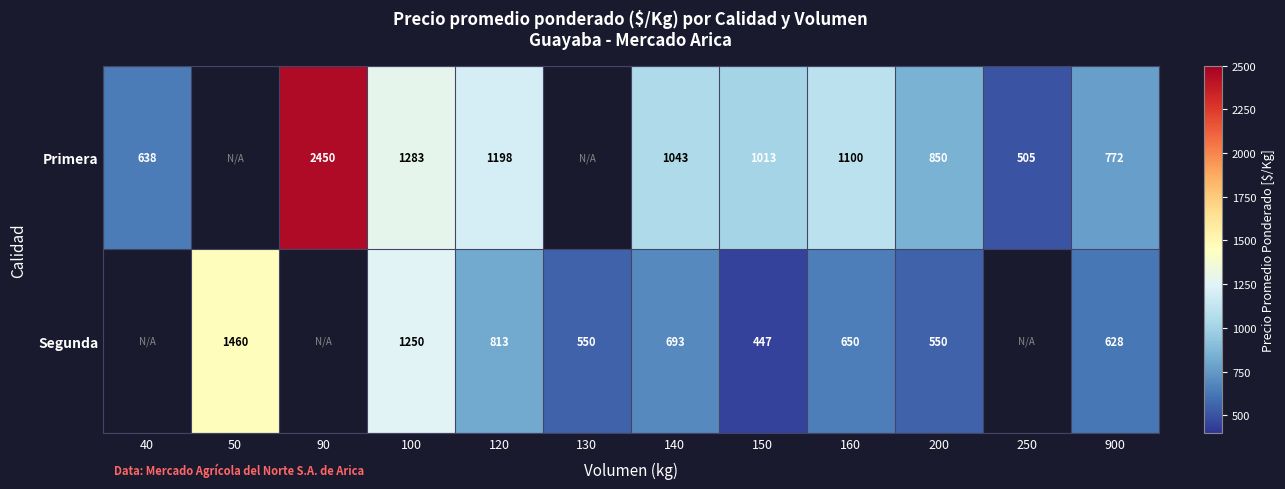

Is the value of Primera at 90 greater than the value of Segunda at 50?

Yes